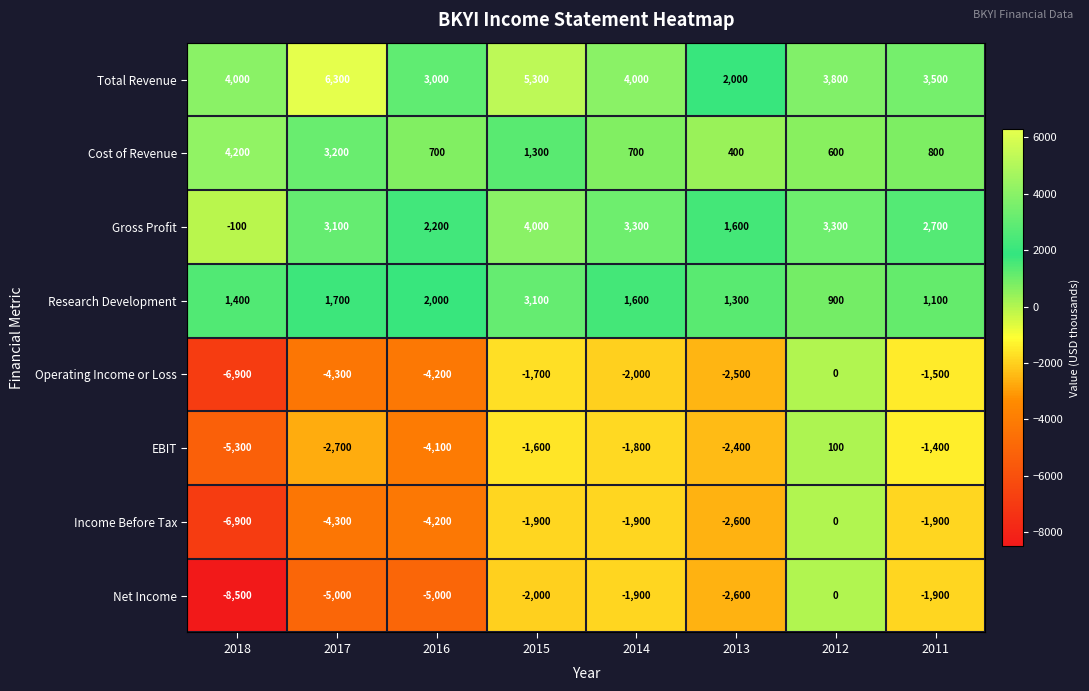

What is the sum of all Cost of Revenue values?

11900